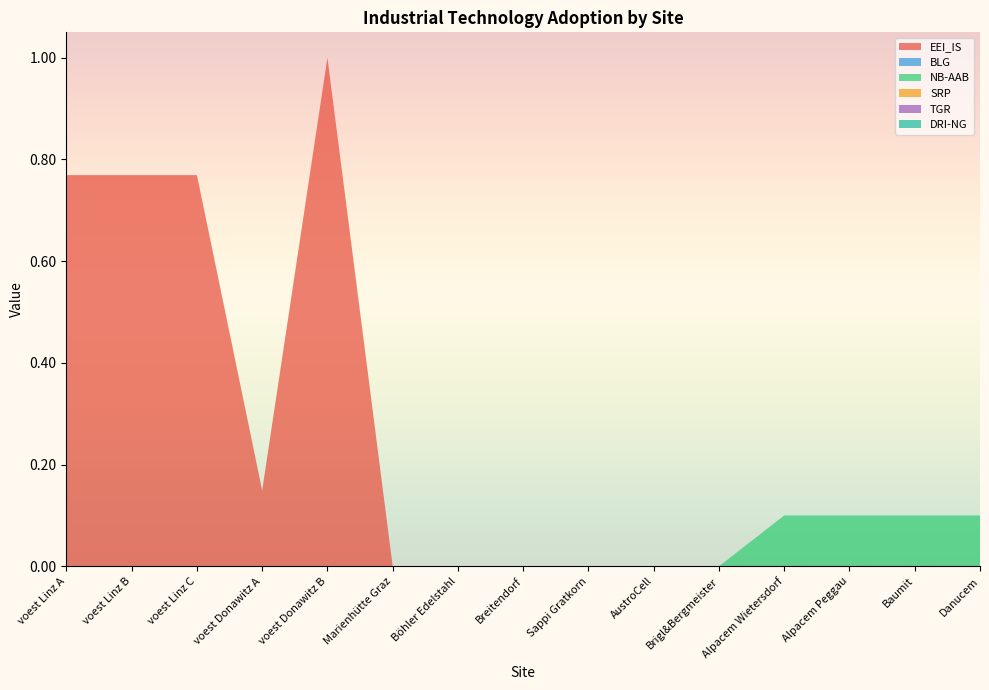

Reading right to left, transcribe all the data shown in this chart.

EEI_IS: 0.0	0.0	0.0	0.0	0.0	0.0	0.0	0.0	0.0	0.0	1.0	0.1	0.8	0.8	0.8
BLG: 0.0	0.0	0.0	0.0	0.0	0.0	0.0	0.0	0.0	0.0	0.0	0.0	0.0	0.0	0.0
NB-AAB: 0.1	0.1	0.1	0.1	0.0	0.0	0.0	0.0	0.0	0.0	0.0	0.0	0.0	0.0	0.0
SRP: 0.0	0.0	0.0	0.0	0.0	0.0	0.0	0.0	0.0	0.0	0.0	0.0	0.0	0.0	0.0
TGR: 0.0	0.0	0.0	0.0	0.0	0.0	0.0	0.0	0.0	0.0	0.0	0.0	0.0	0.0	0.0
DRI-NG: 0.0	0.0	0.0	0.0	0.0	0.0	0.0	0.0	0.0	0.0	0.0	0.0	0.0	0.0	0.0